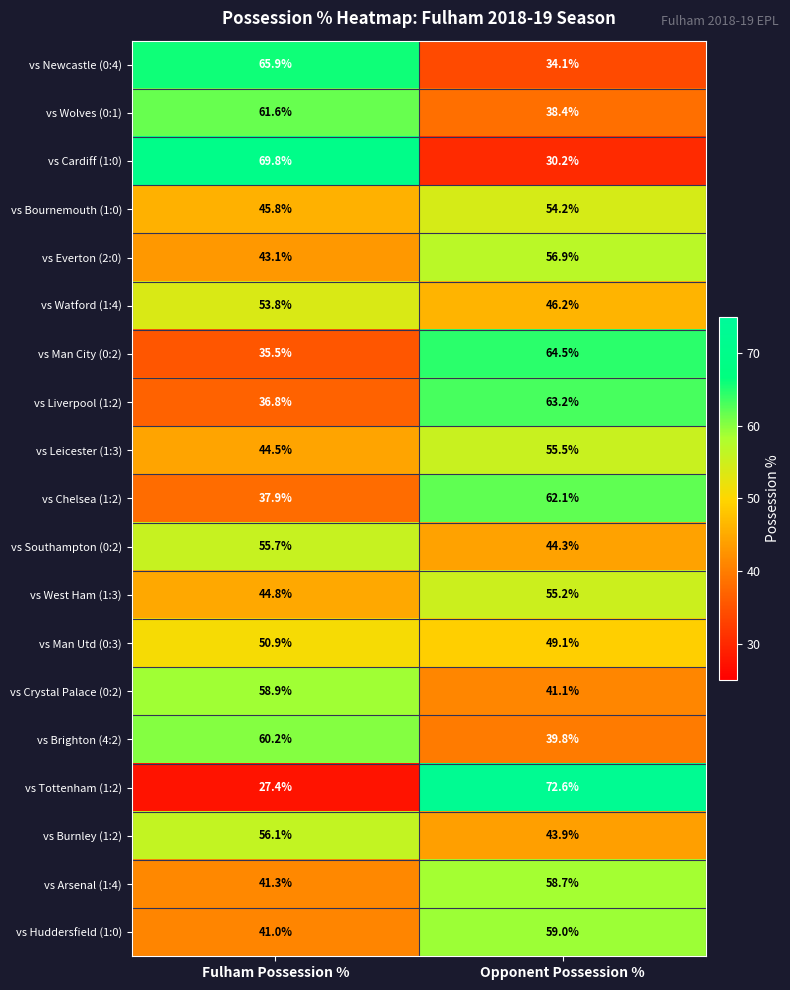

What is the total value across all series at Opponent Possession %?

969.0